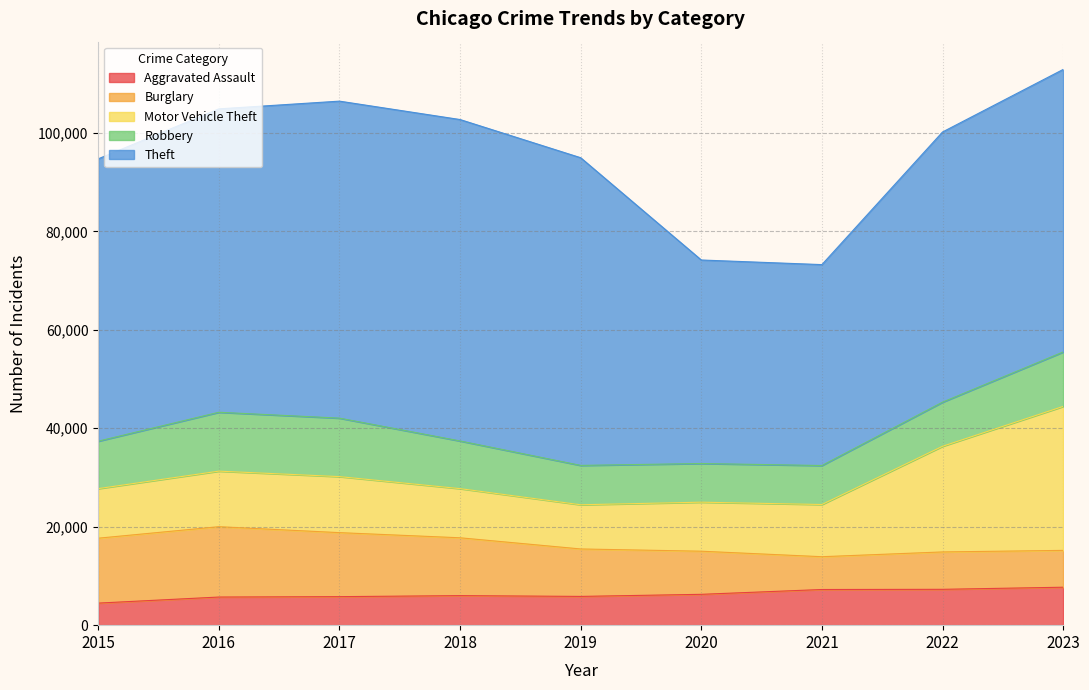

What is the minimum value shown in the chart?

4480